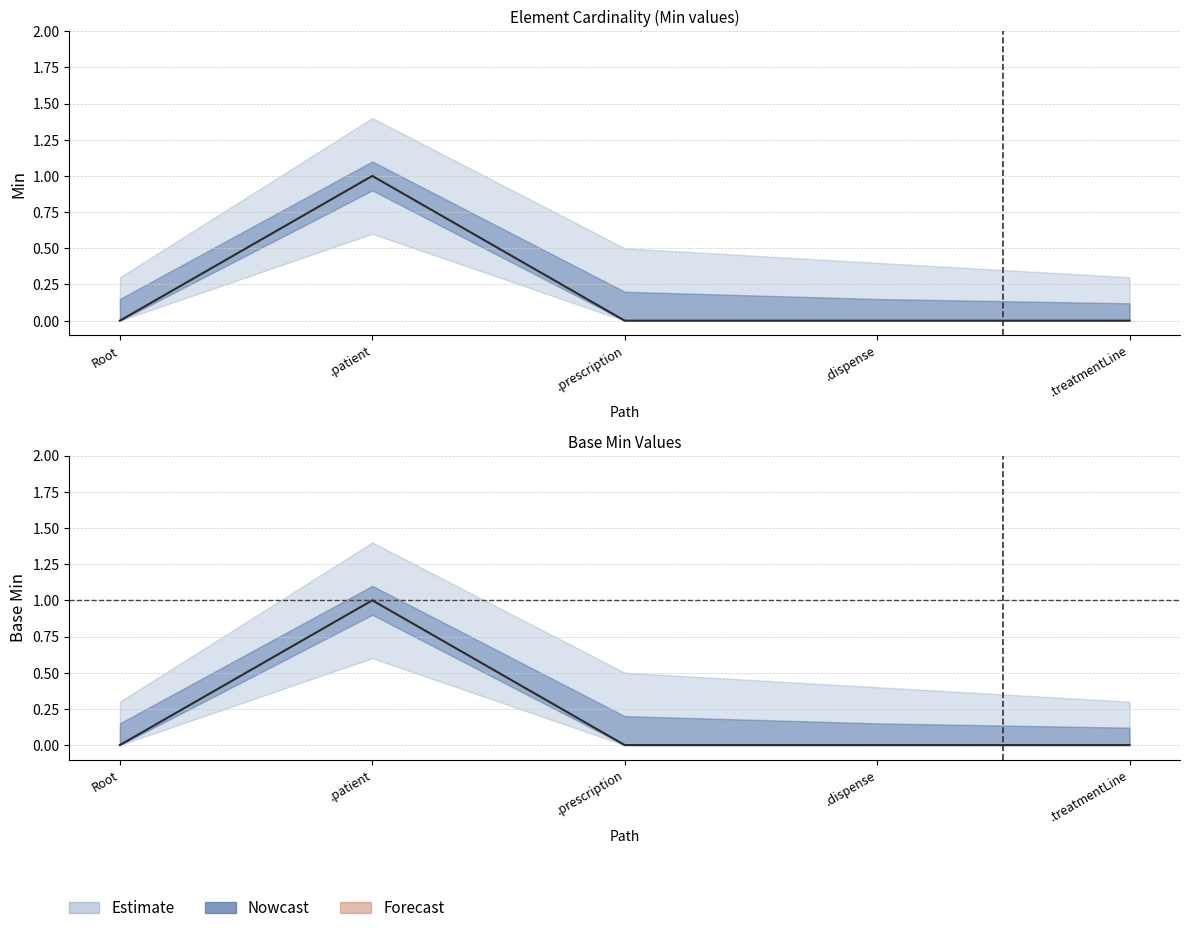

Where is the first local maximum for Base Min?

.patient